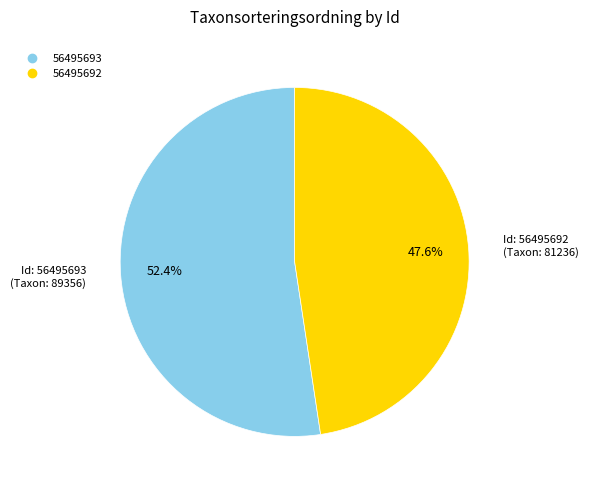

Combined, what portion of the pie is 56495693 and 56495692?

100.0%